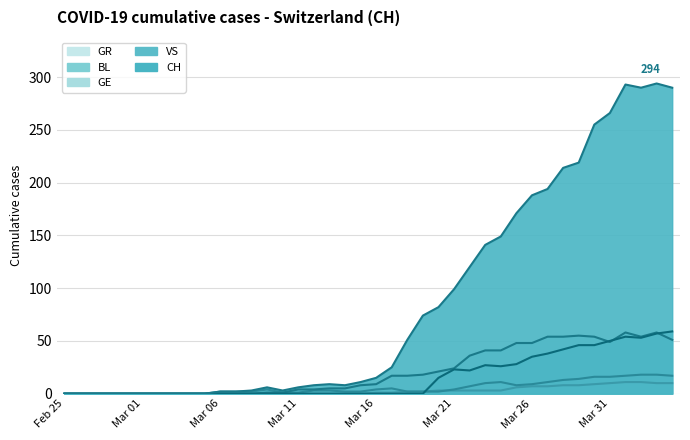

What is the sum of all values?

4366